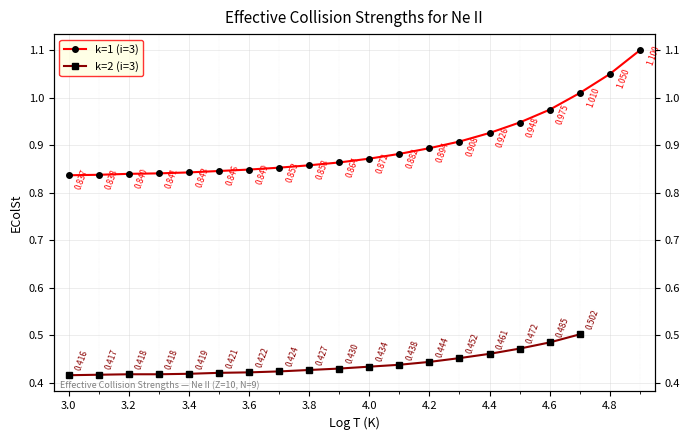

List the labels in order of value, smallest first.

3.0, 3.1, 3.2, 3.3, 3.4, 3.5, 3.6, 3.7, 3.8, 3.9, 4.0, 4.1, 4.2, 4.3, 4.4, 4.5, 4.6, 4.7, 4.8, 4.9